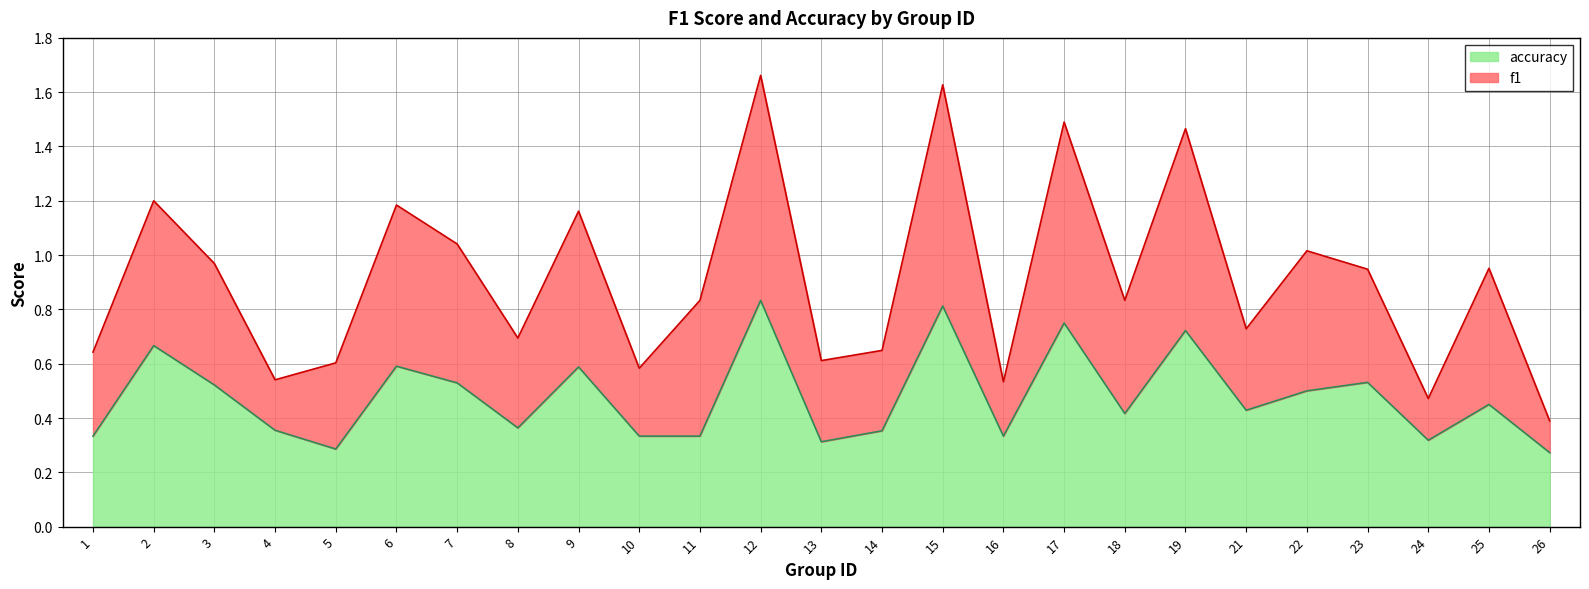

What is the sum of all f1 values?

22.8